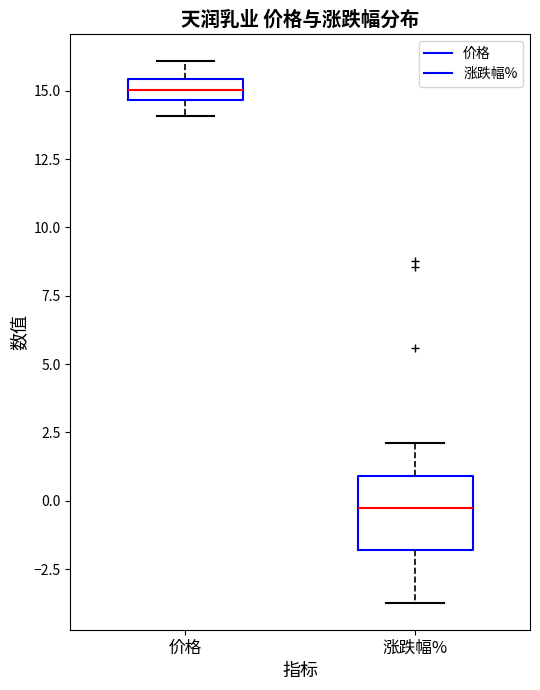

Reading left to right, transcribe this box plot: for each box, give where its median line is, the range the box spans, and where its two whiskers end, as read against the y-axis. The values are not printed on the chart, so give them approximately, as read against the axis.

价格: median 15.0, box 14.5 to 15.5, whiskers 14.0 to 16.0
涨跌幅%: median -0.5, box -2.0 to 1.0, whiskers -3.5 to 2.0